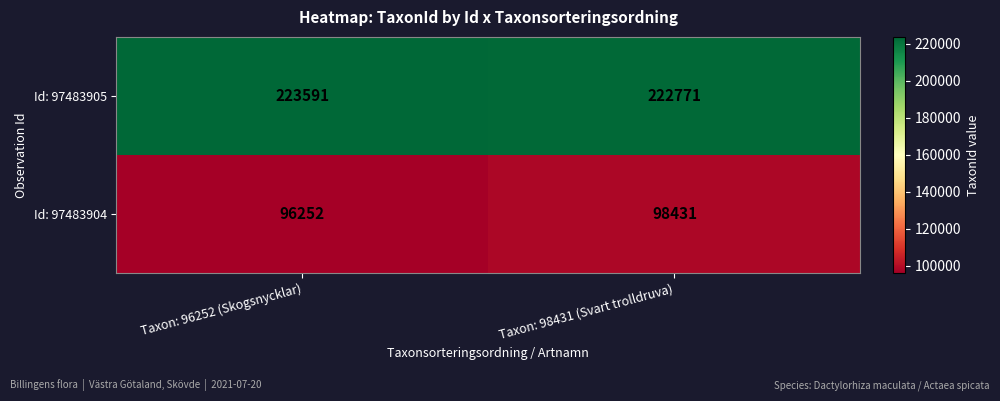

What is the sum of all Id: 97483904 values?

194683